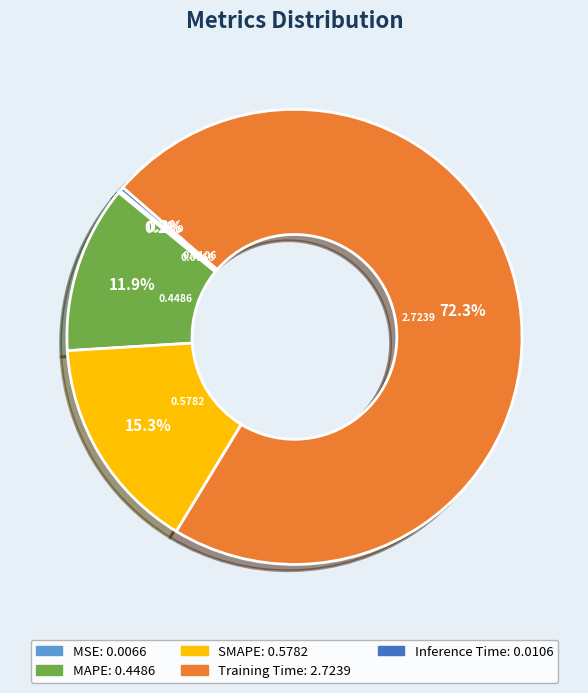

To the nearest percent, what is the combined percentage of MAPE and Inference Time?

12%